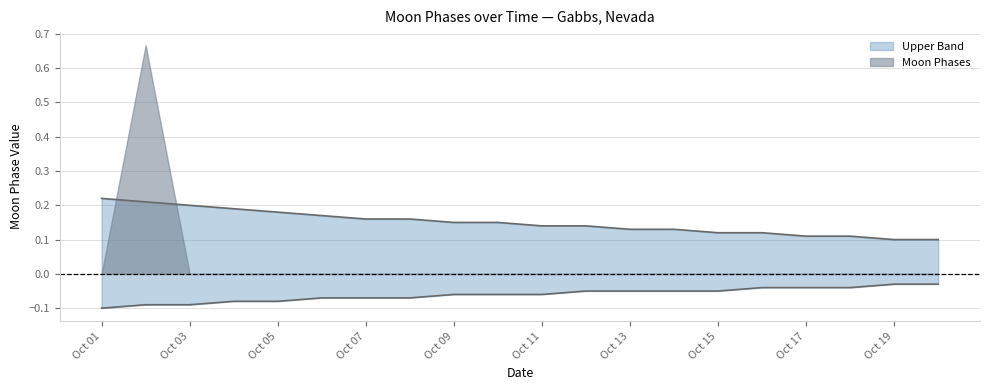

The value of Lower Band at 2022-10-15 is -0.0. True or false?

False